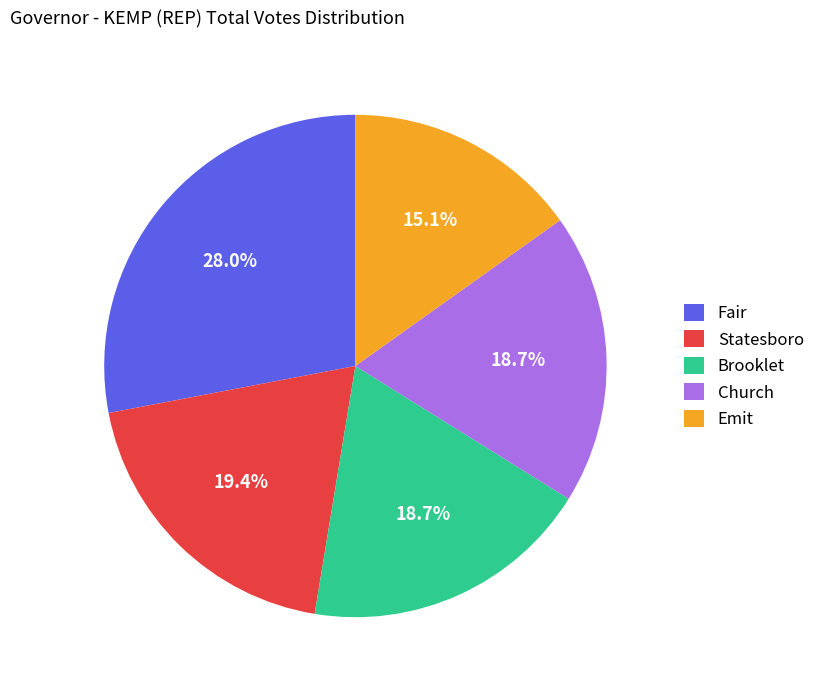

Which has a higher value, Brooklet or Emit?

Brooklet